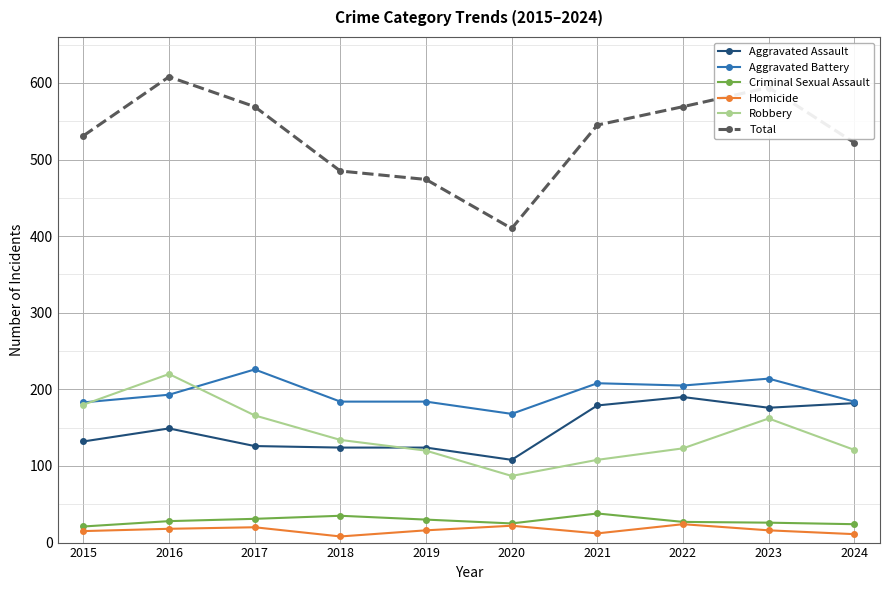

True or false: Aggravated Assault has more than 1 points higher than both neighbors.

True